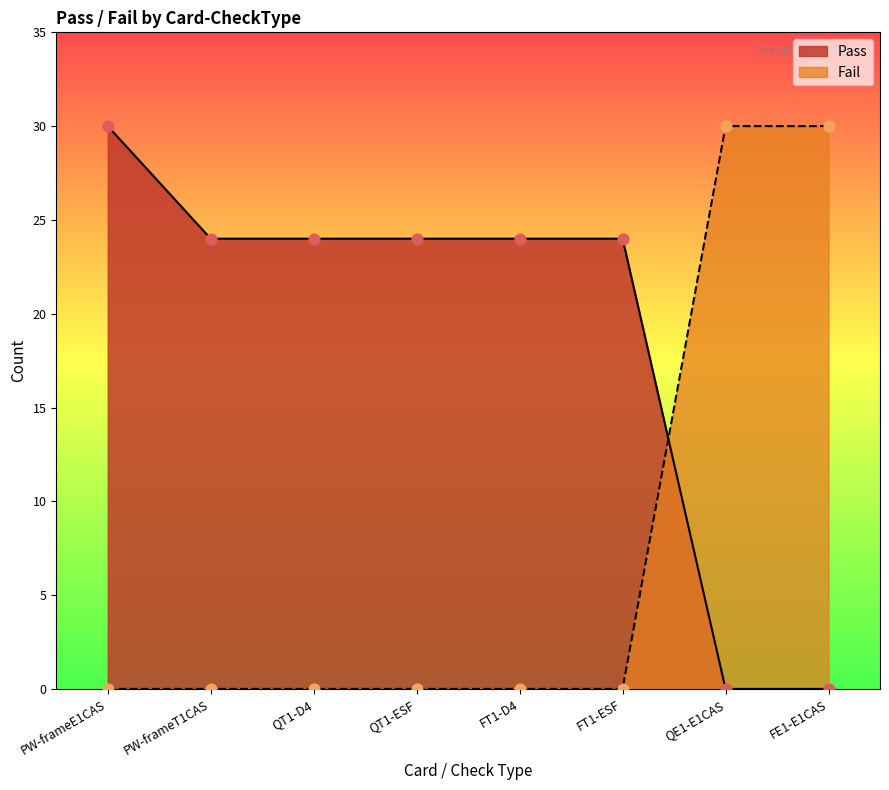

What is the total value across all series at QT1-ESF?

24